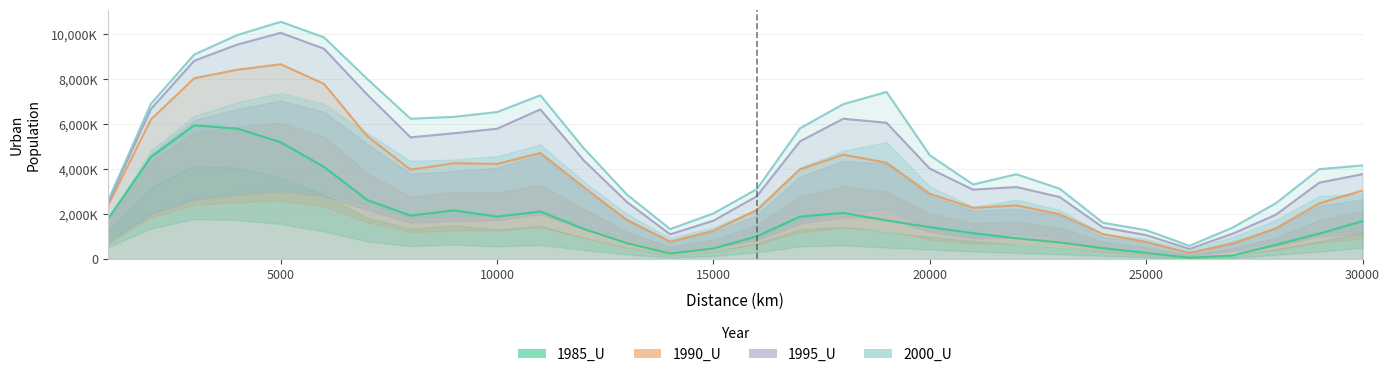

True or false: 1985_U and 1995_U cross at least once.

False